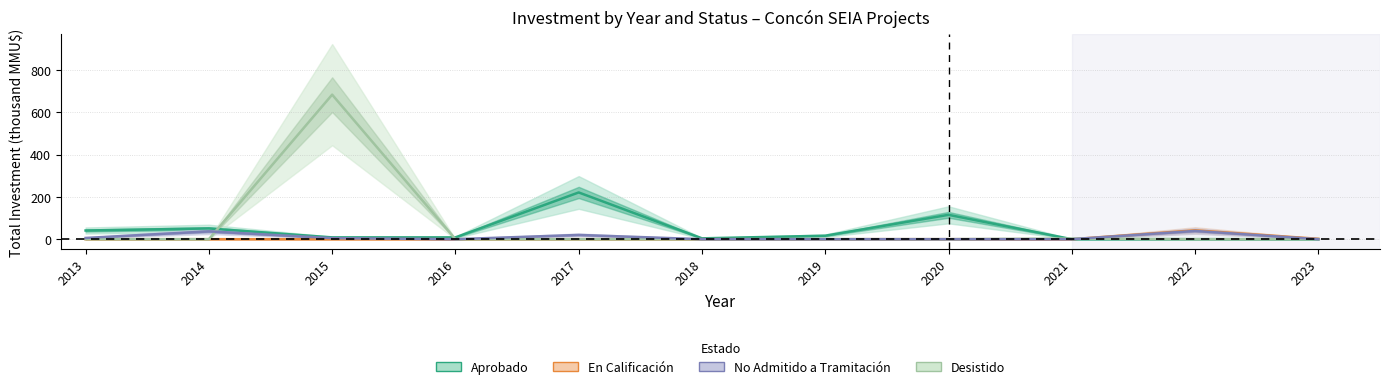

At how many categories does at least one series exceed 465?

1